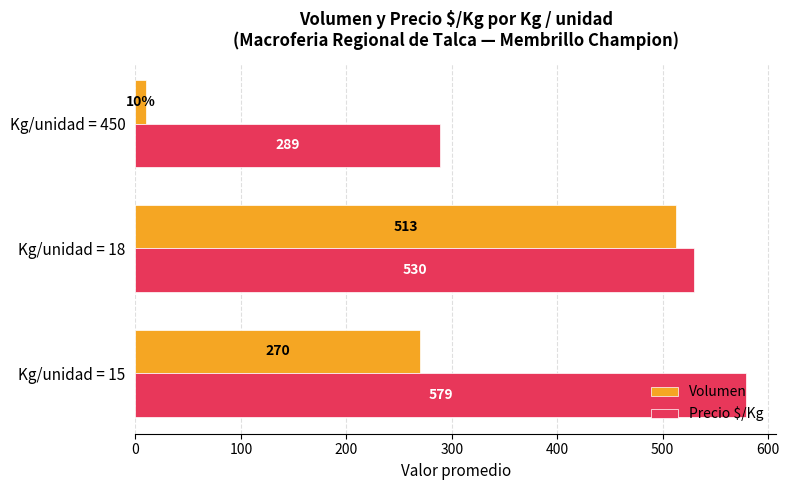

What is the lowest value of the Volumen series?

10